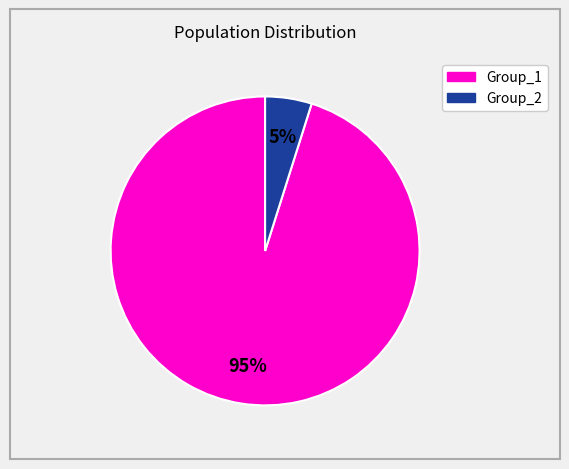

Is there any slice that represents more than half of the pie?

Yes